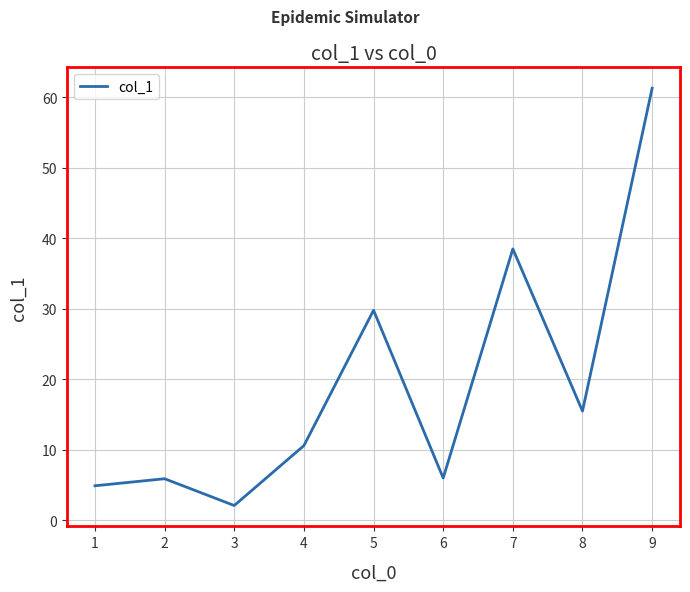

True or false: the data shows 41.3 at 5.

False